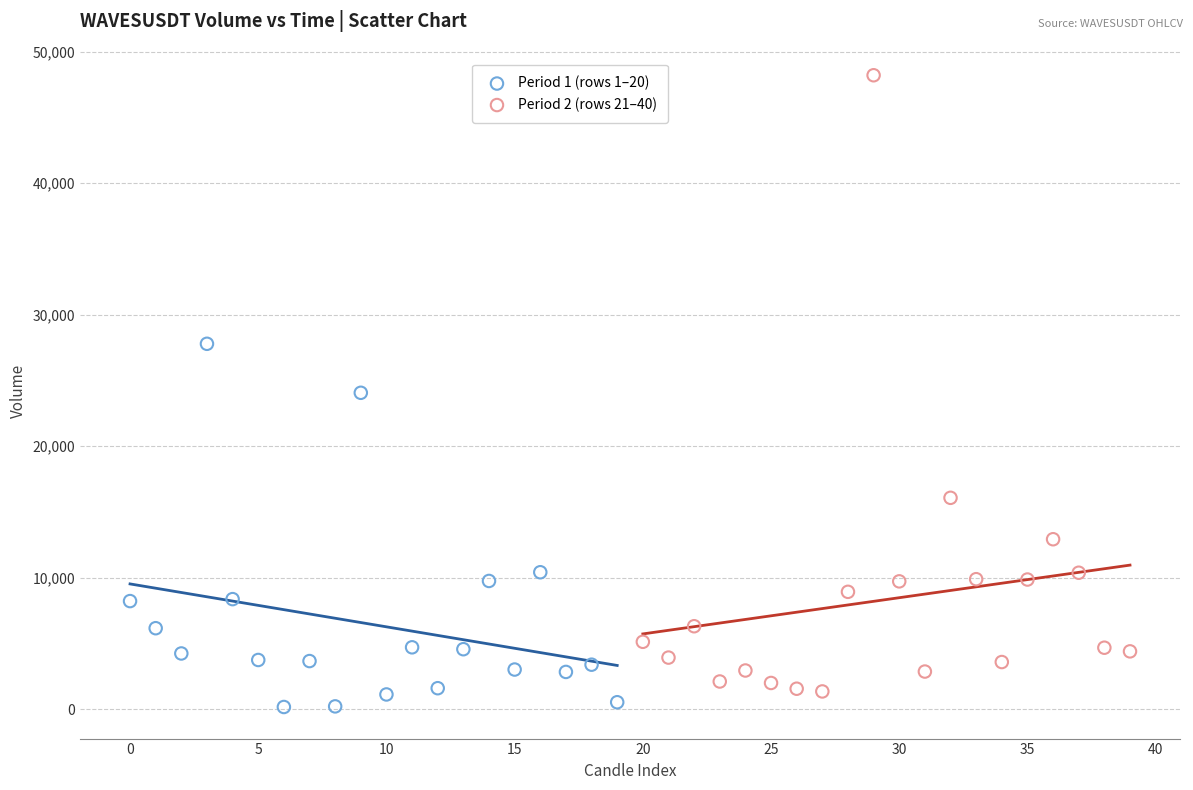

What are all the series names shown in the legend?

Period 1 (rows 1–20), Period 2 (rows 21–40)